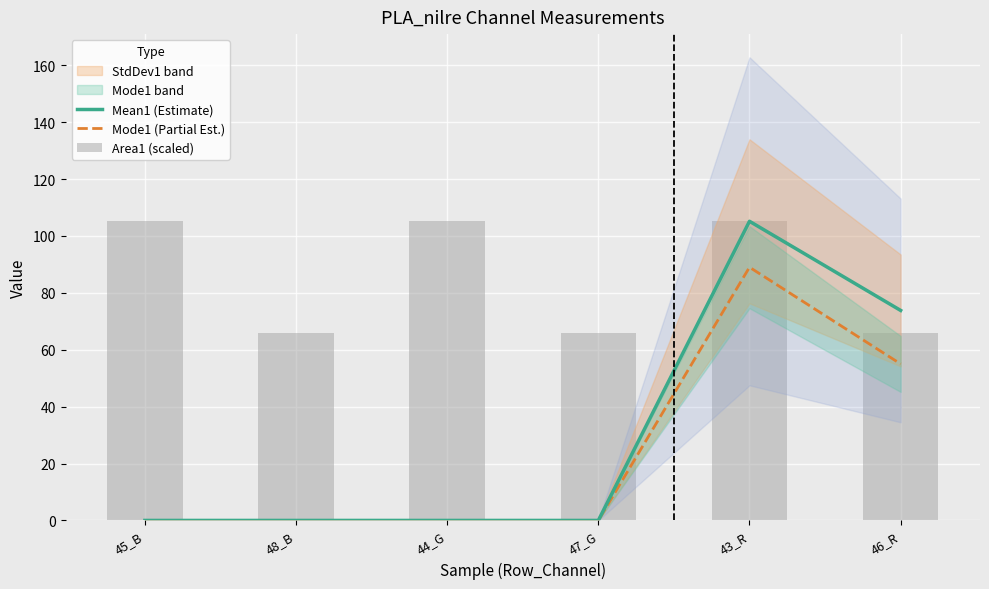

What is the label of the 3rd bar from the left?

44_G